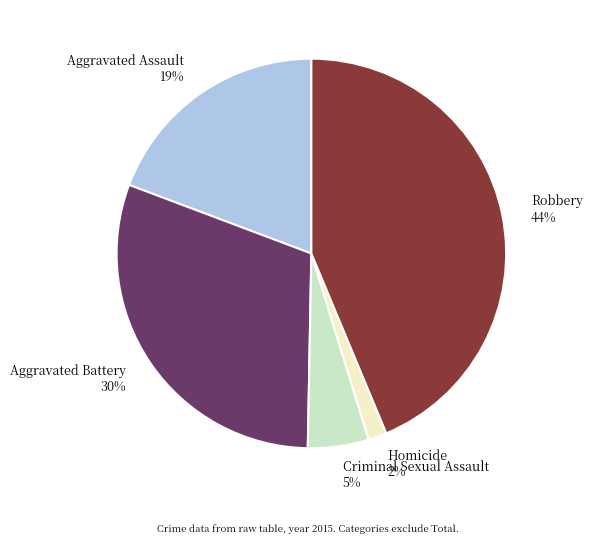

Is the sum of Aggravated Assault and Homicide greater than half?

No